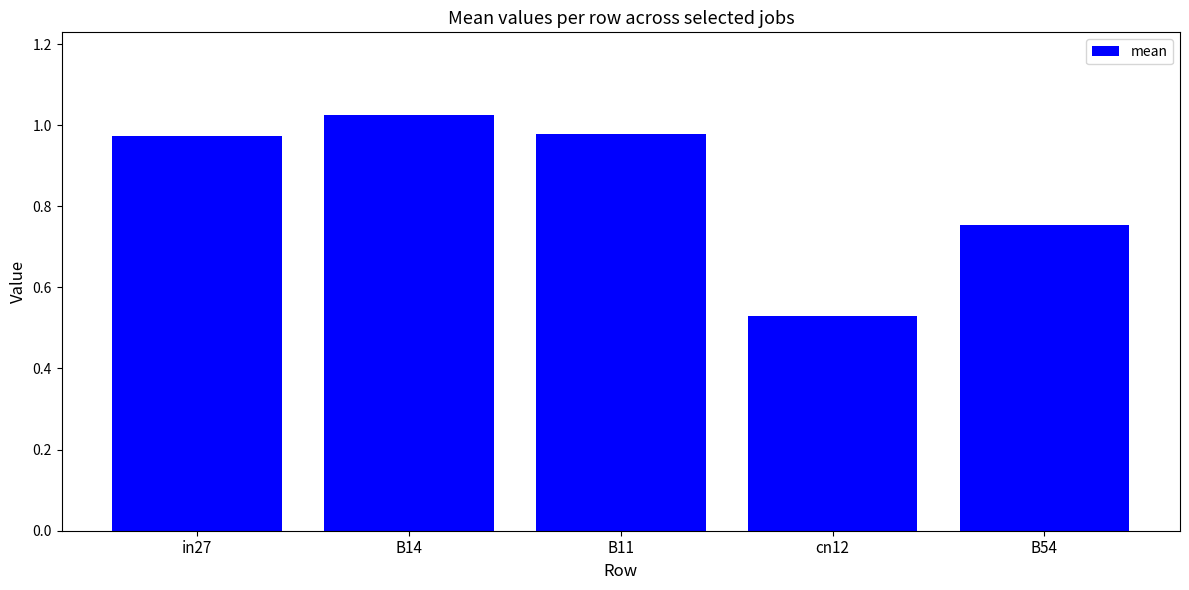

What is the difference between the second highest and minimum values?

0.4